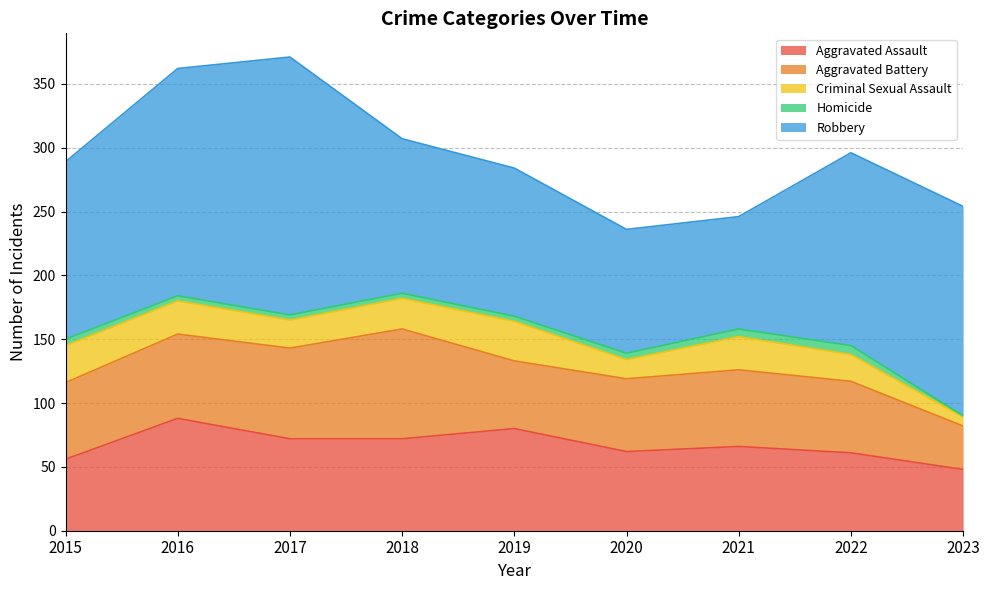

What is the sum of all Robbery values?

1256